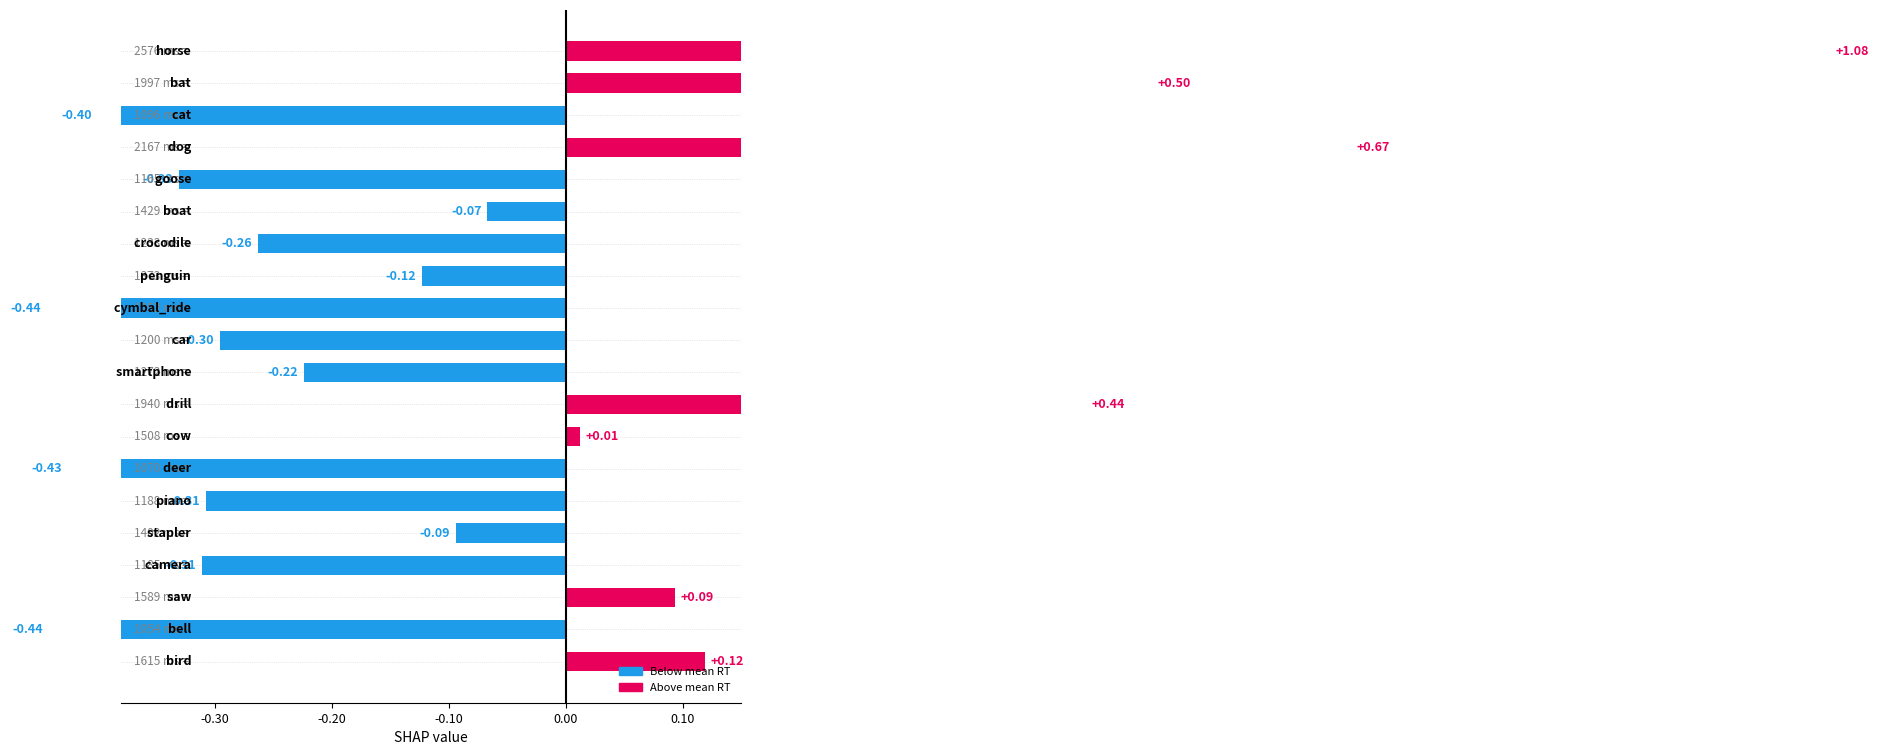

What is the label of the 17th bar from the right?

dog